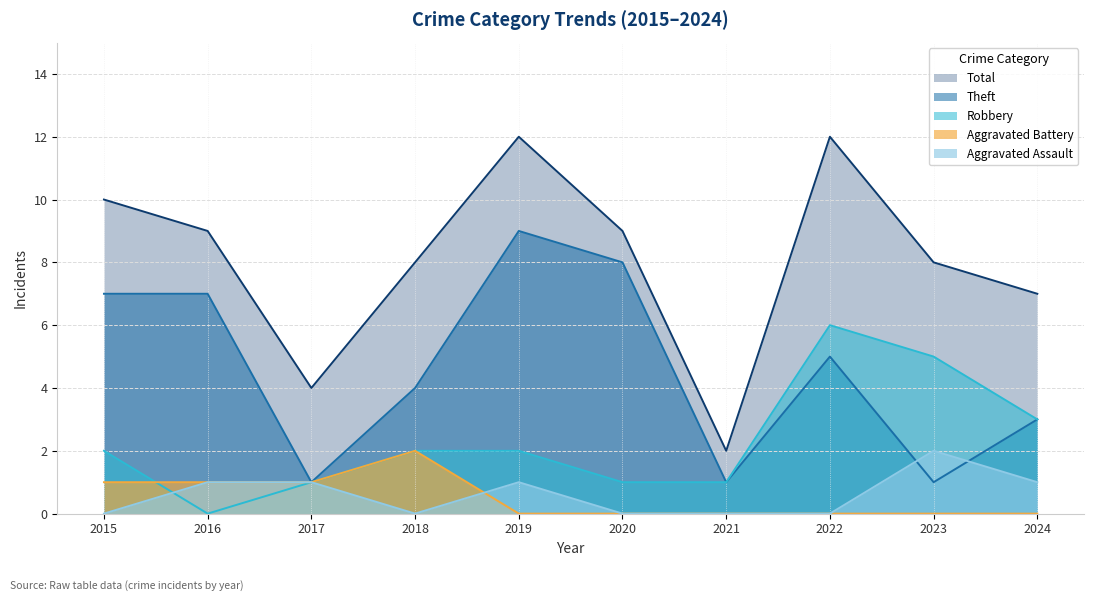

The Aggravated Assault series shows 1 at 2019. True or false?

True